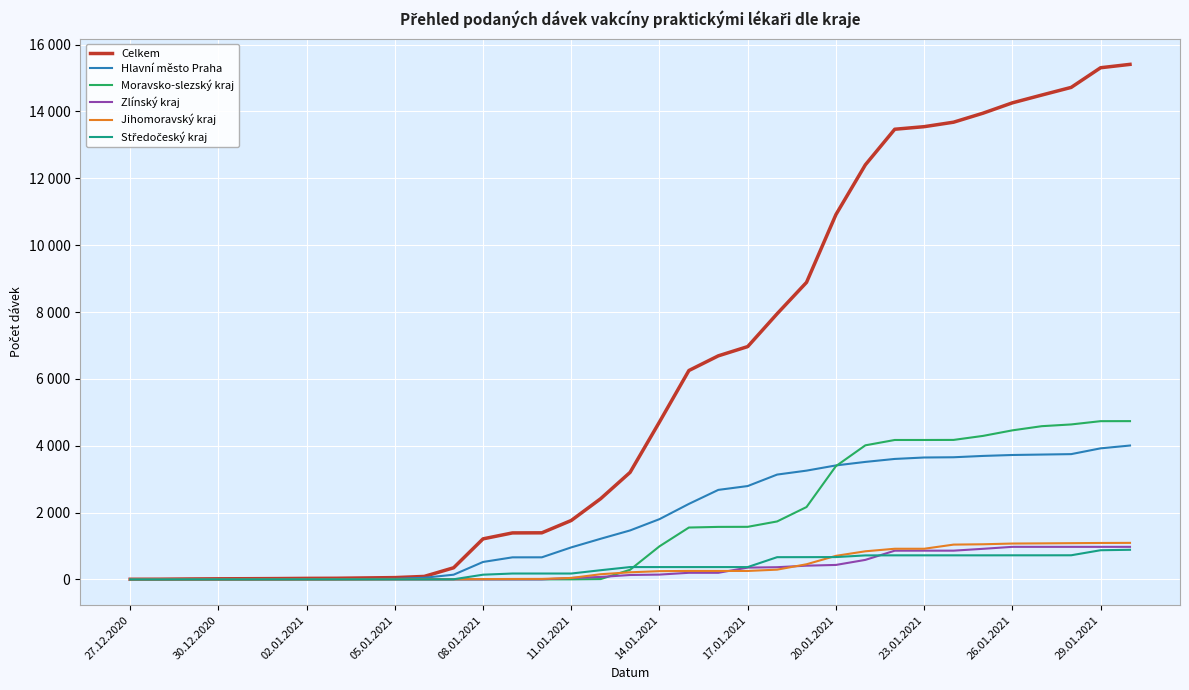

Does the chart have visible grid lines?

Yes